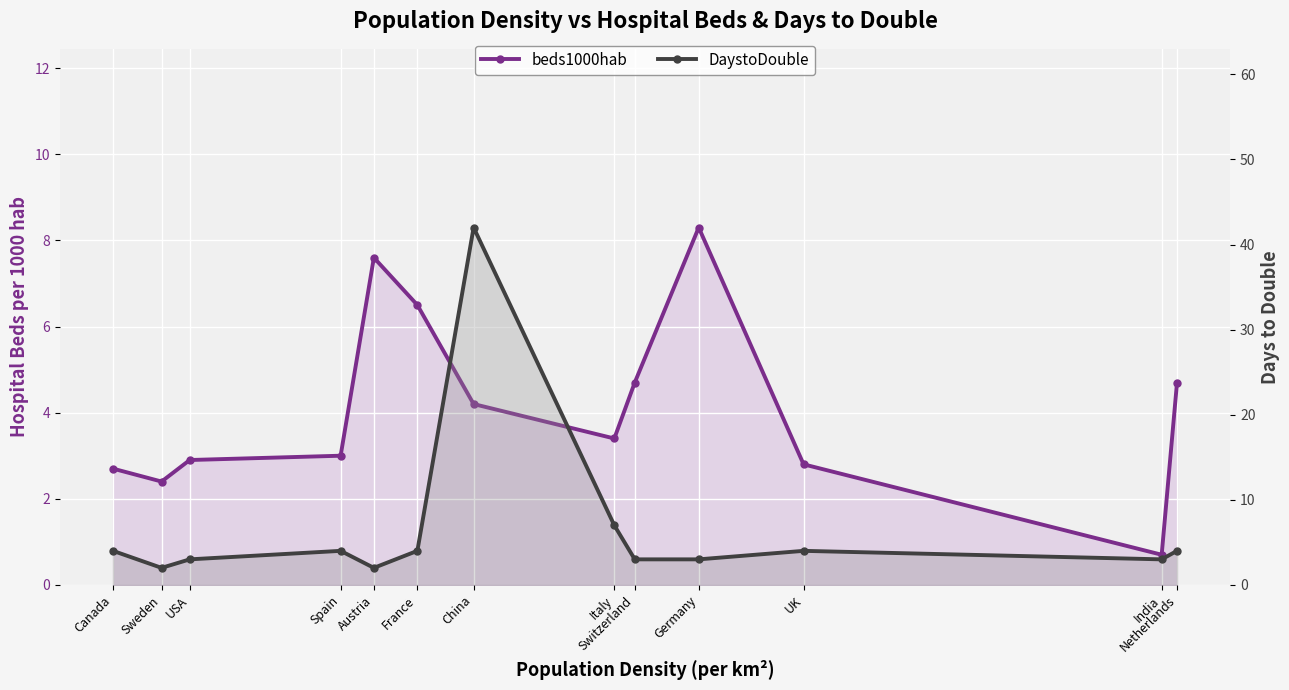

What is the highest value of the beds1000hab series?

8.3